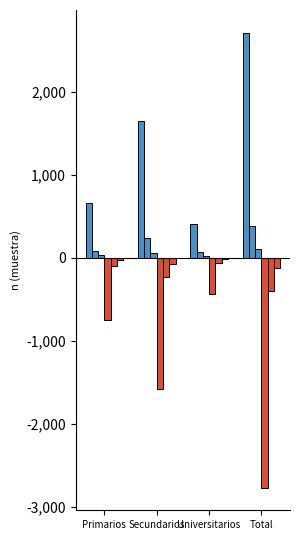

What is the minimum value shown in the chart?

-2770